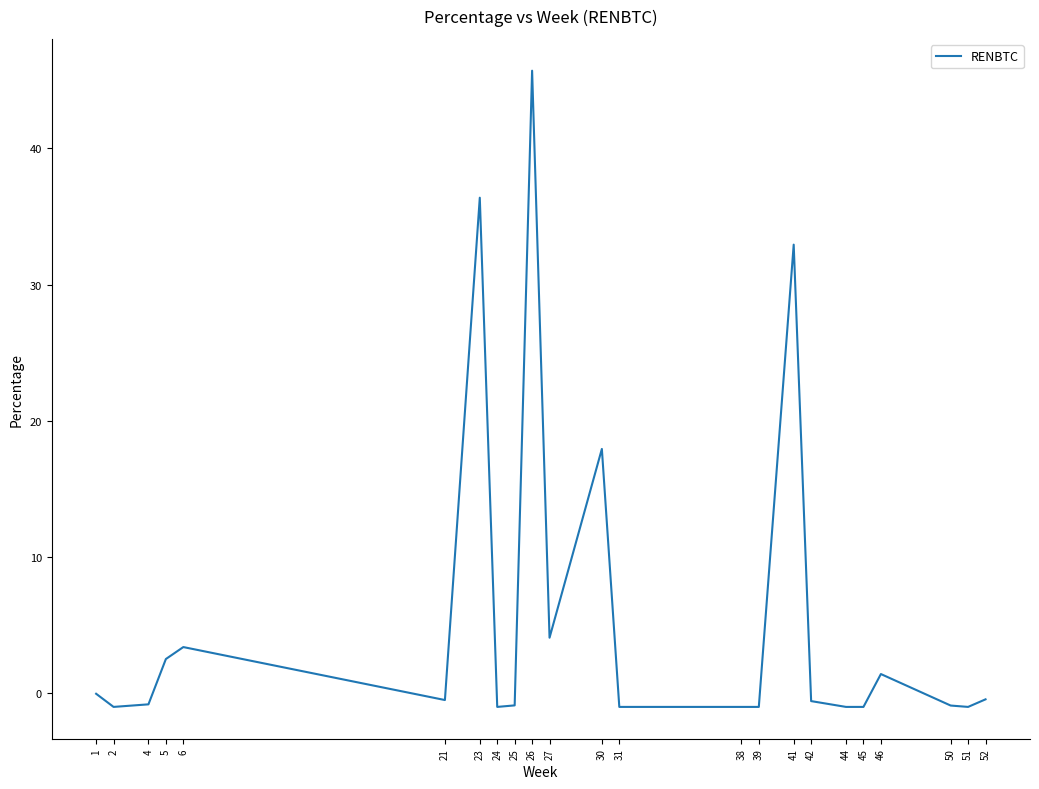

At which category does the chart reach its peak across all series?

26